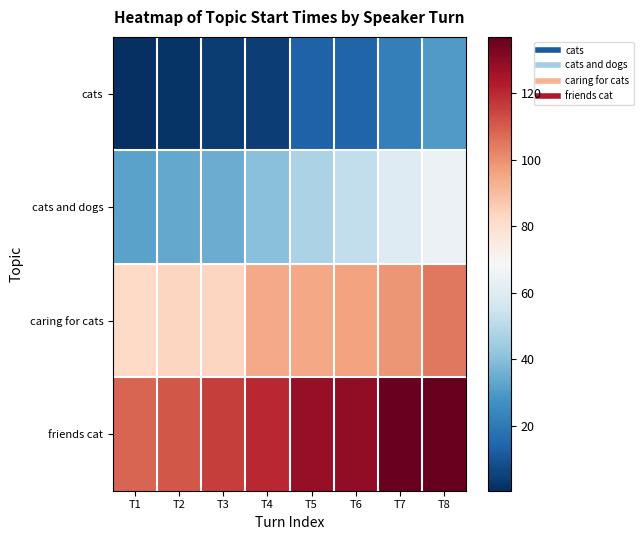

Rank the series by their maximum value, from lowest to highest.

cats, cats and dogs, caring for cats, friends cat